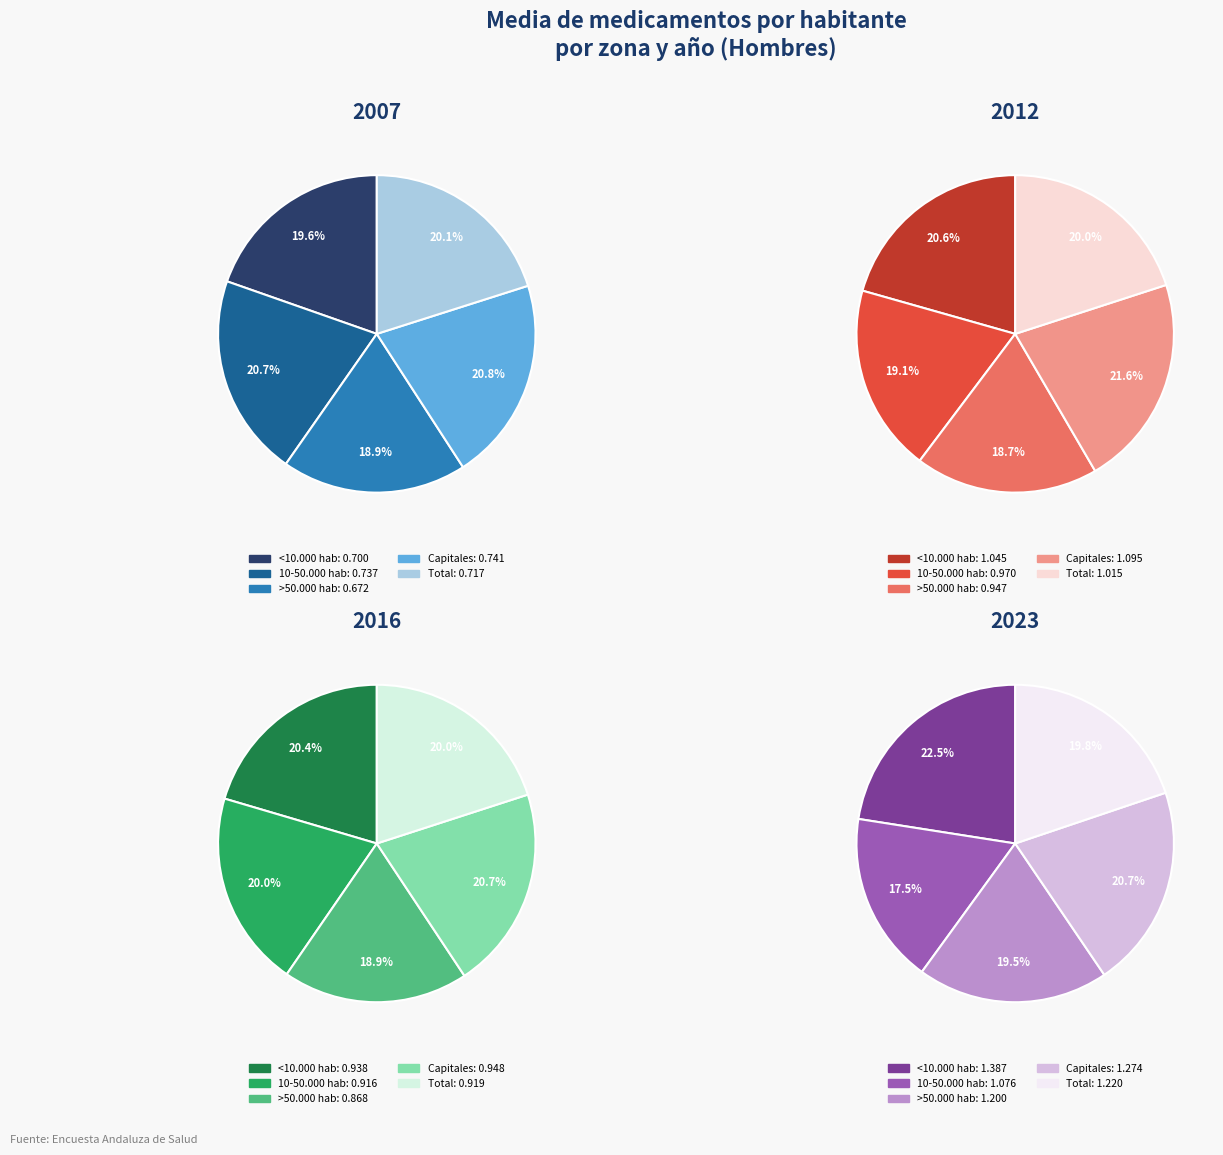

To the nearest percent, what is the average slice percentage?

20%